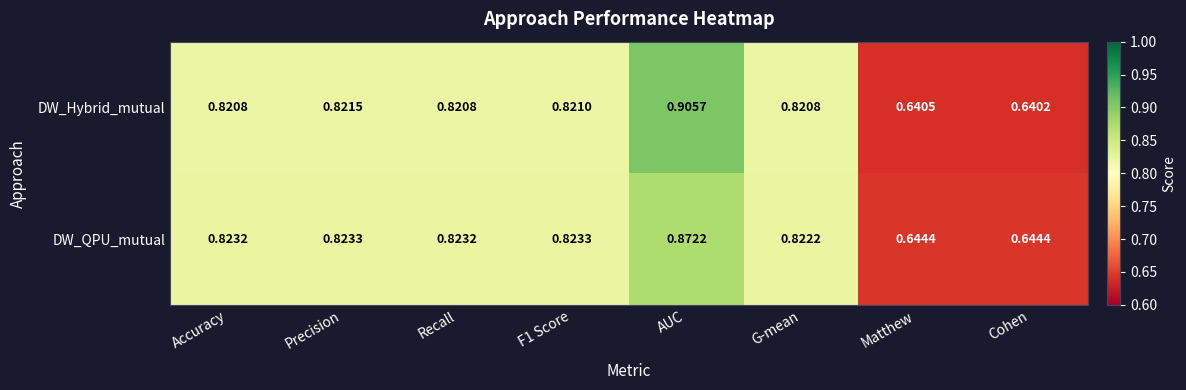

Where is DW_Hybrid_mutual nearest to the value 0?

Cohen